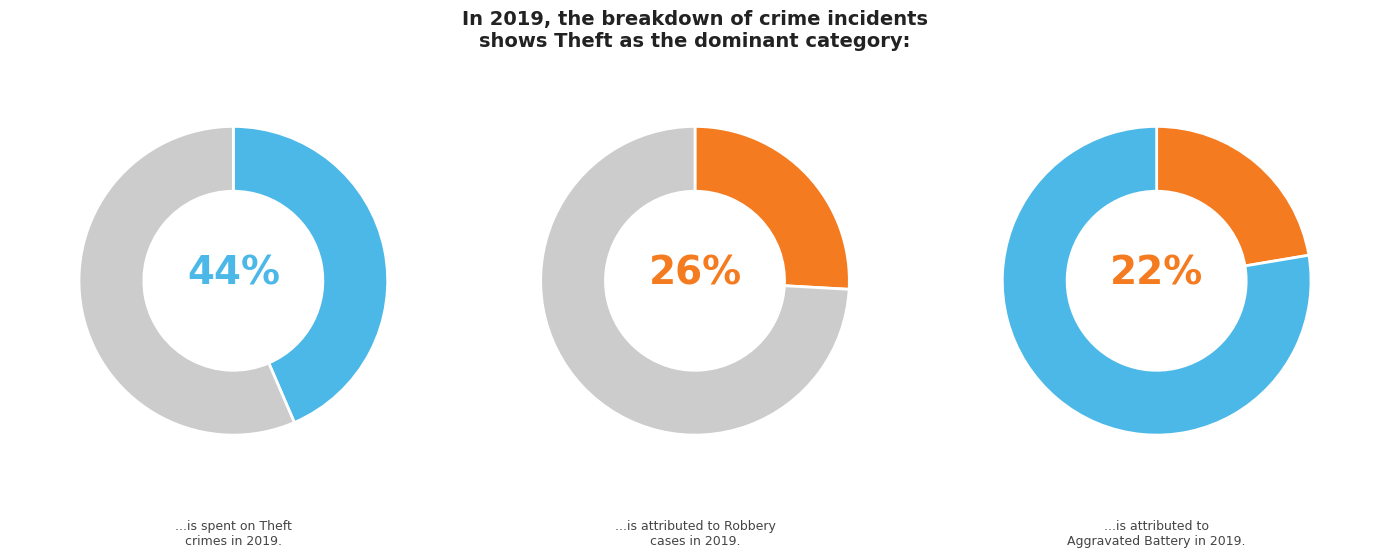

Is Aggravated Battery the majority of the pie?

No